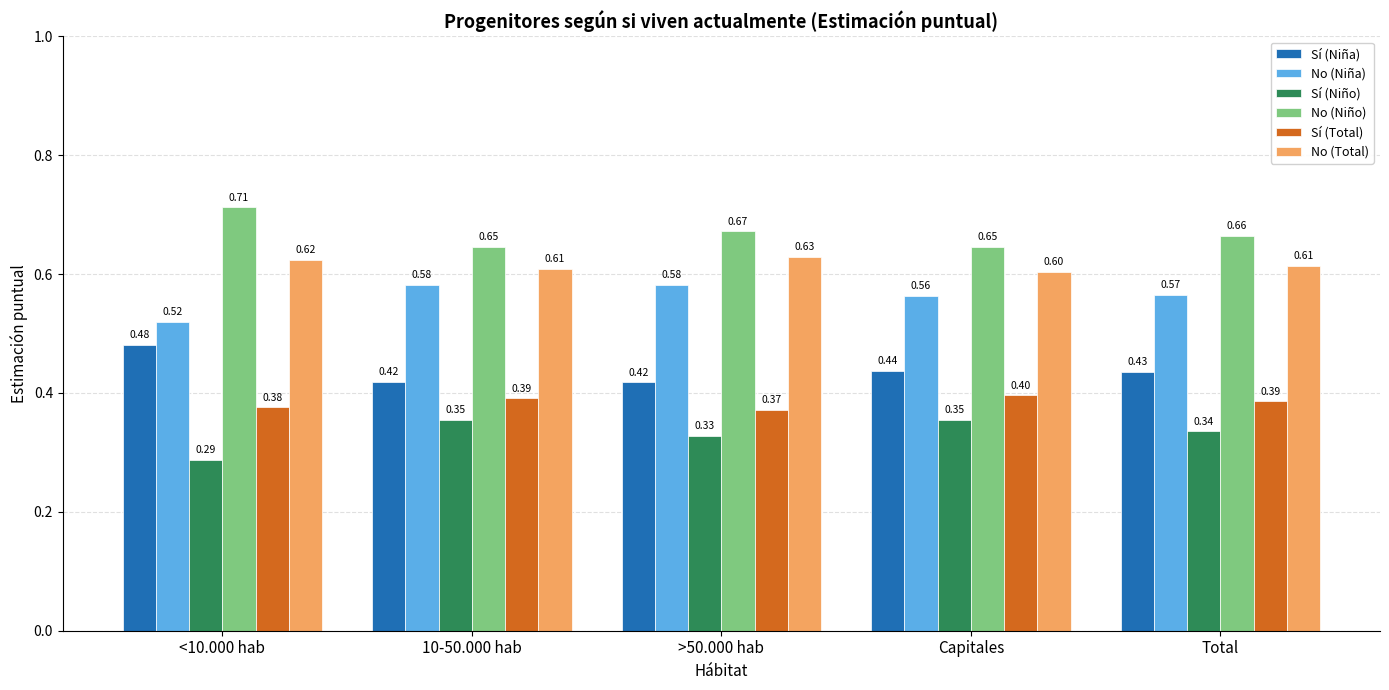

What is the sum of the No (Niño) values at >50.000 hab and Total?

1.3